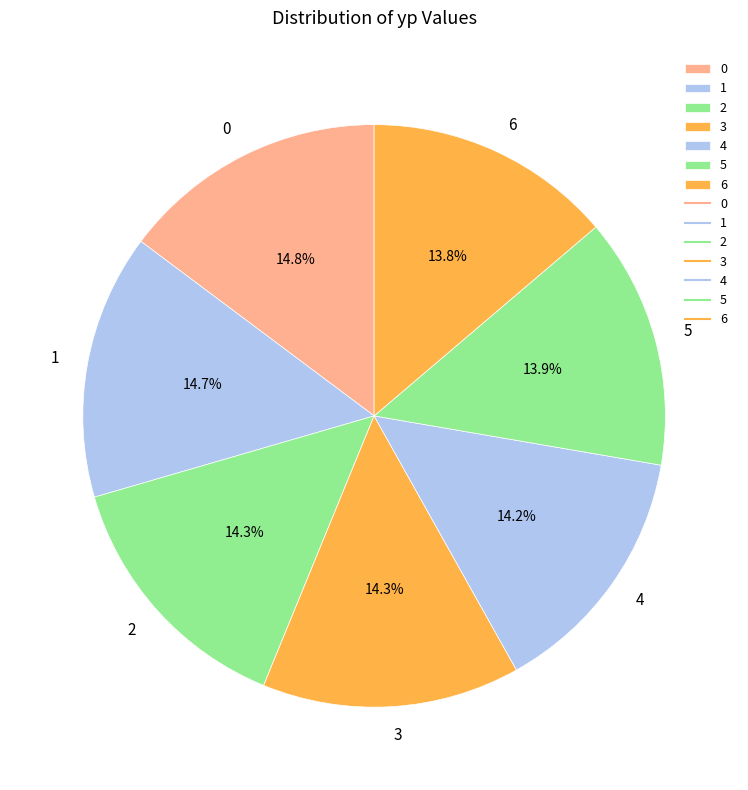

What is the total percentage of 3 and 1?

29.0%